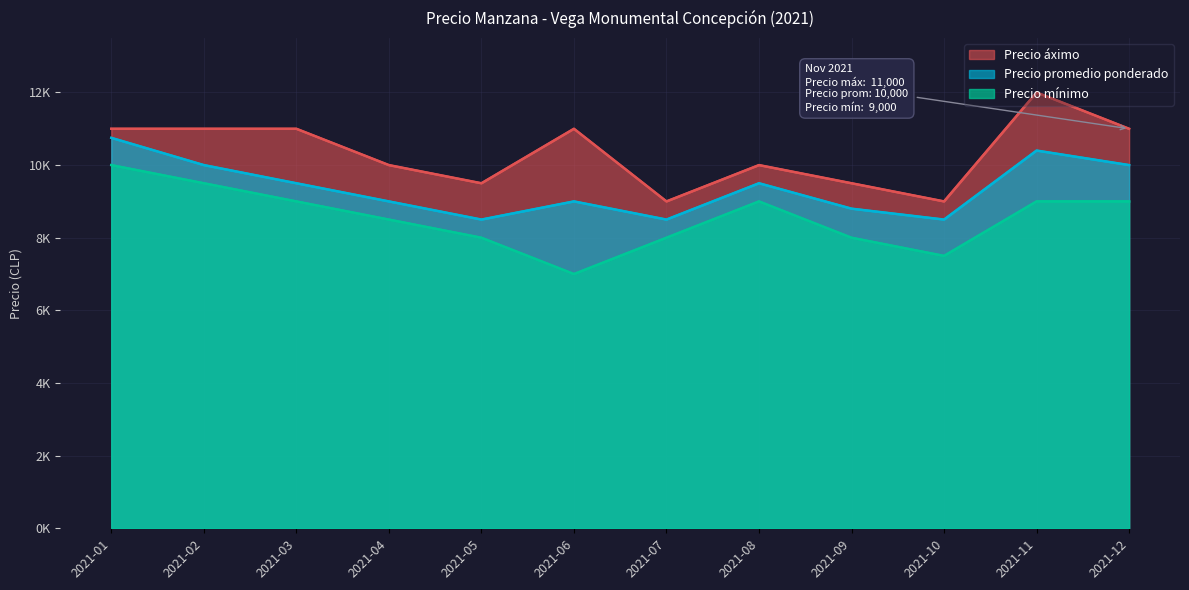

What is the difference between the highest and lowest values at 2021-08?

1000